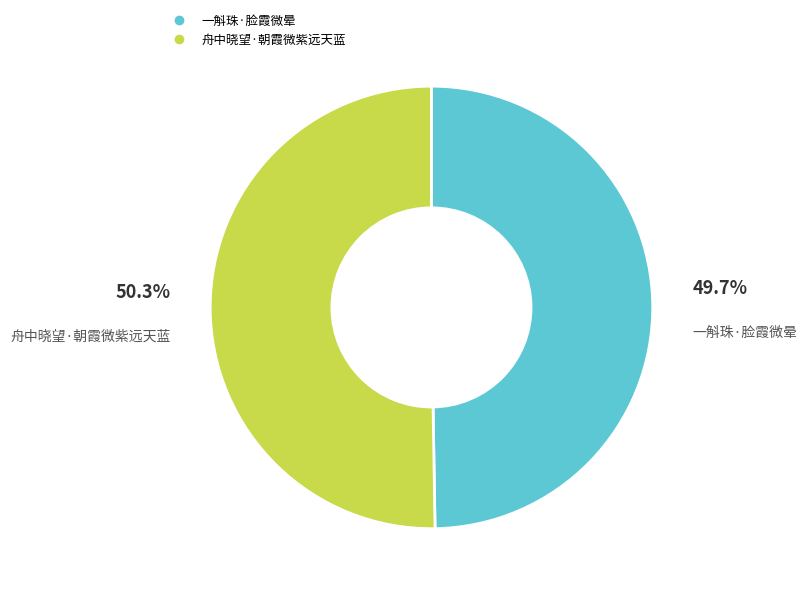

To the nearest percent, what is the difference between the largest and smallest slice percentages?

1%